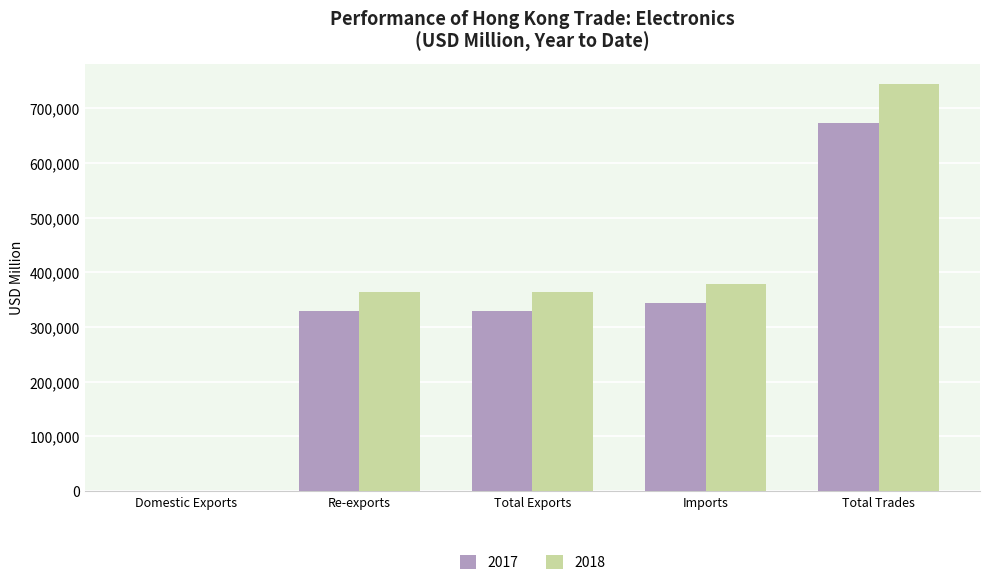

What is the sum of all 2018 values?

1851785.7